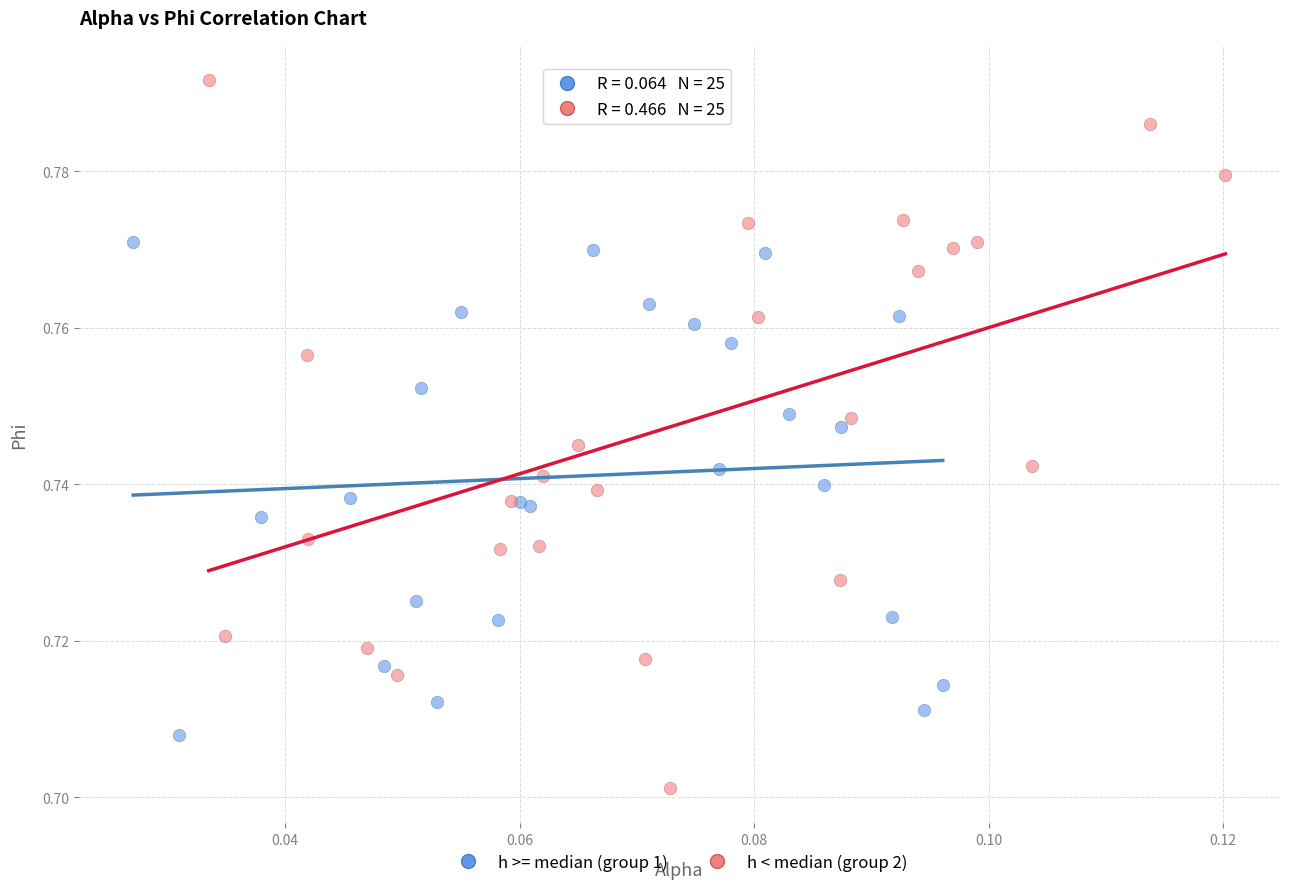

Which series has the widest spread of Y values?

h < median (group 2)